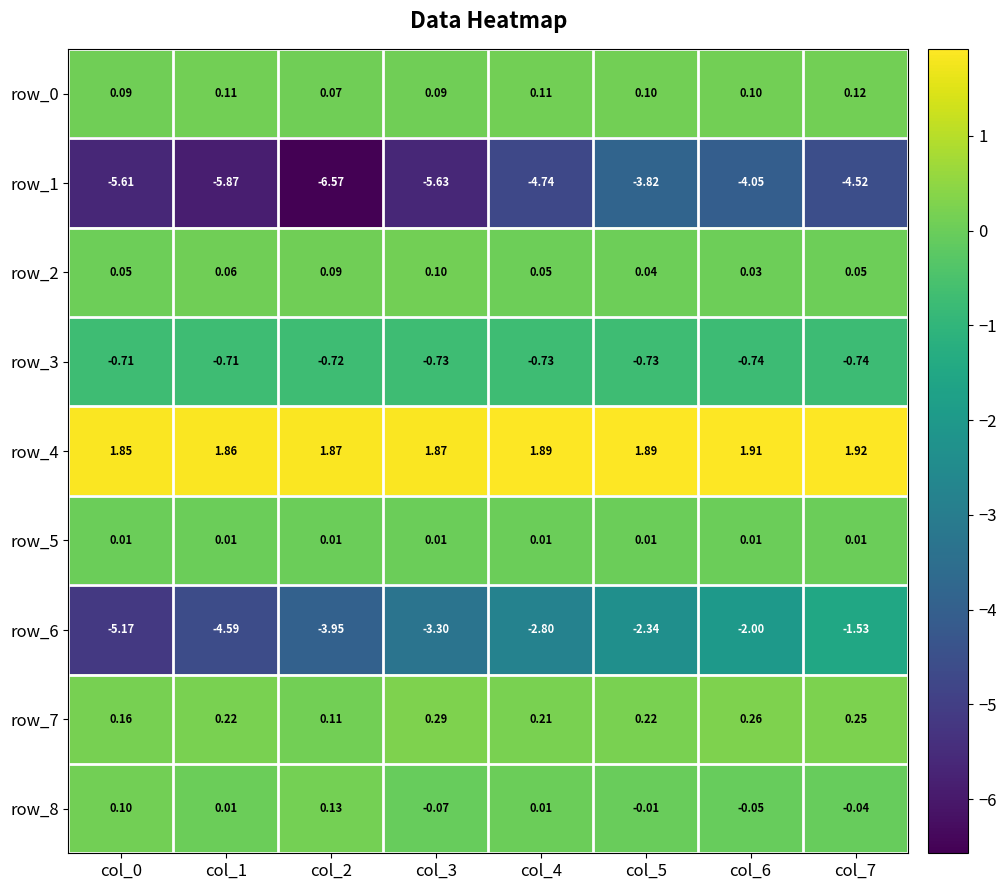

Is the value of row_0 at col_0 greater than the value of row_7 at col_5?

No